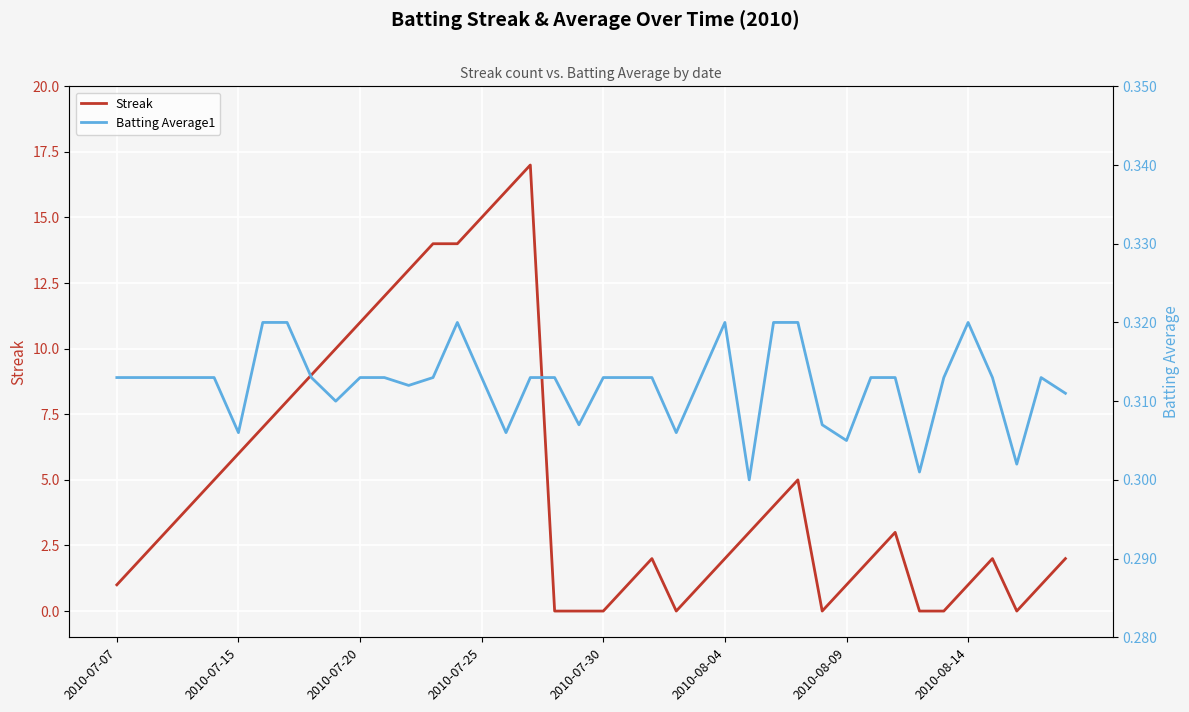

What value does the Batting Average1 series have at 23?

0.3